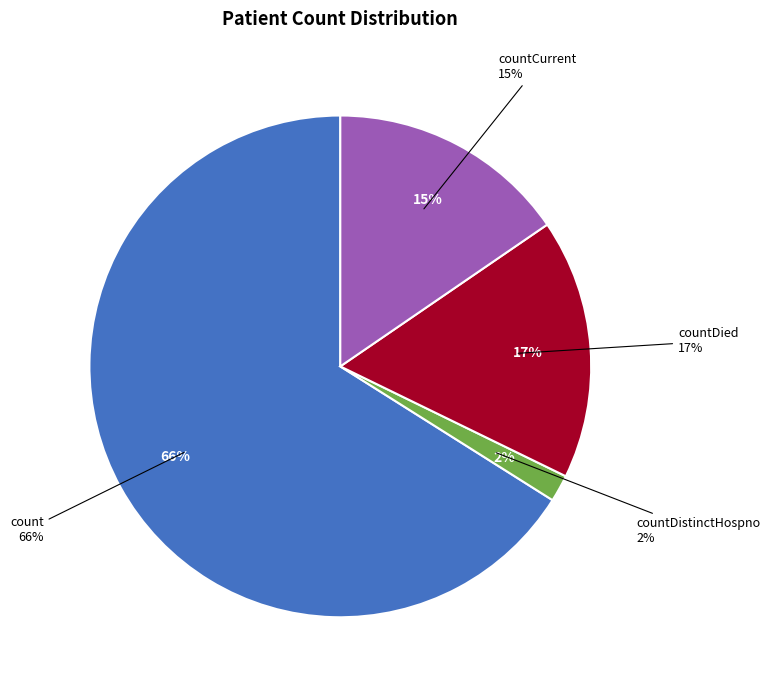

To the nearest percent, what portion does countDied represent?

17%